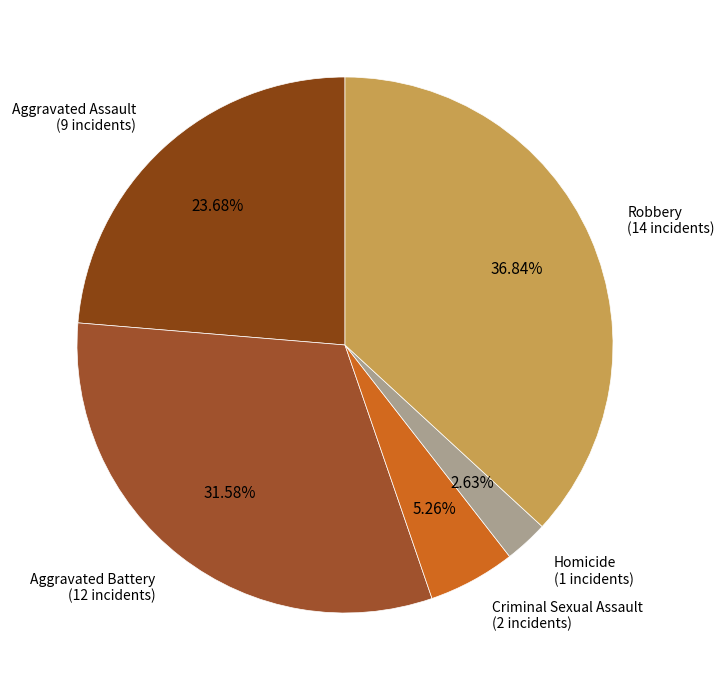

Between Homicide and Aggravated Assault, which is larger?

Aggravated Assault